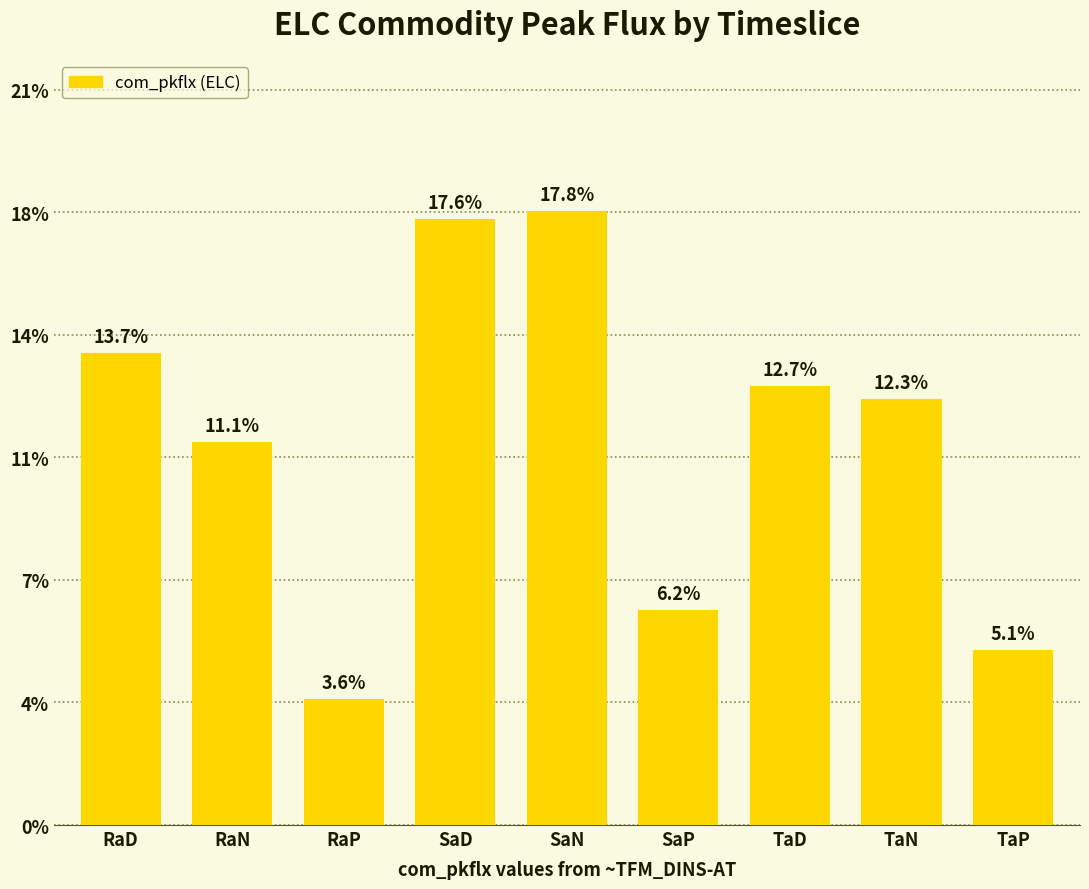

At which label is the value closest to 0?

RaP